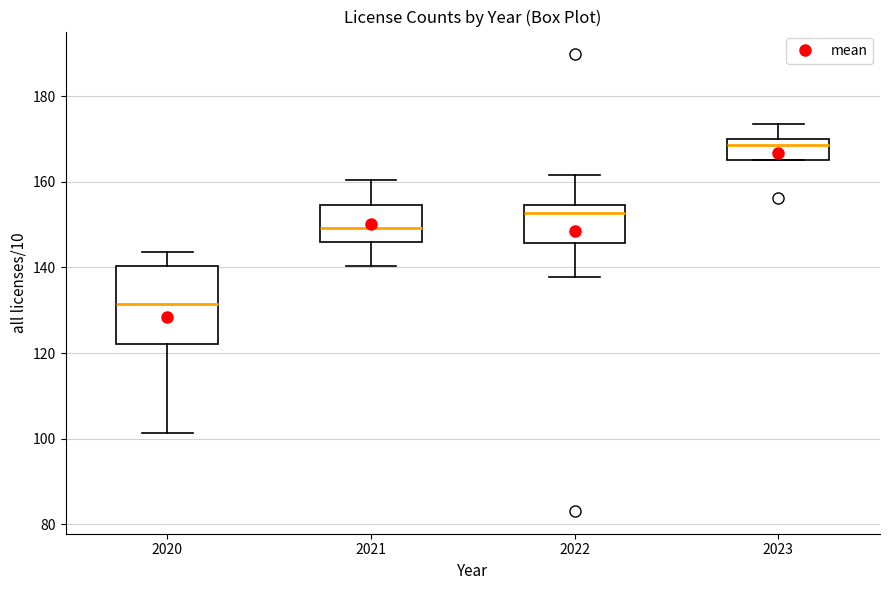

Which box is the tallest, from its lower edge to its upper edge?

2020